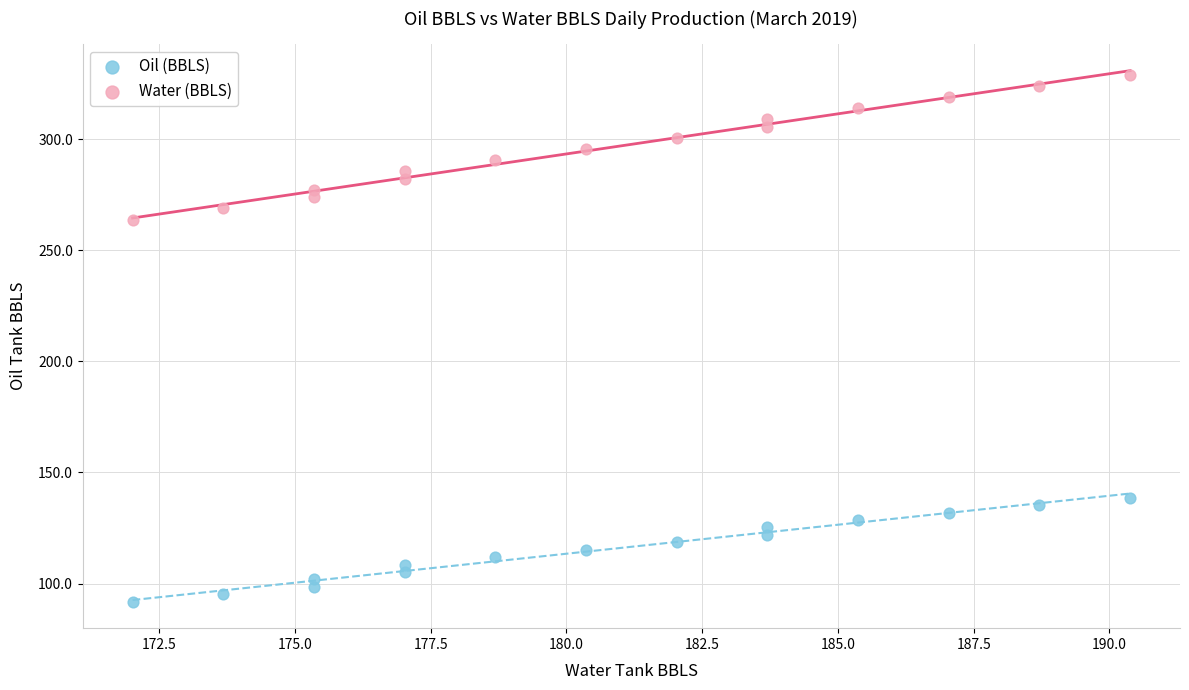

Which series contains the highest Y value?

Water (BBLS)